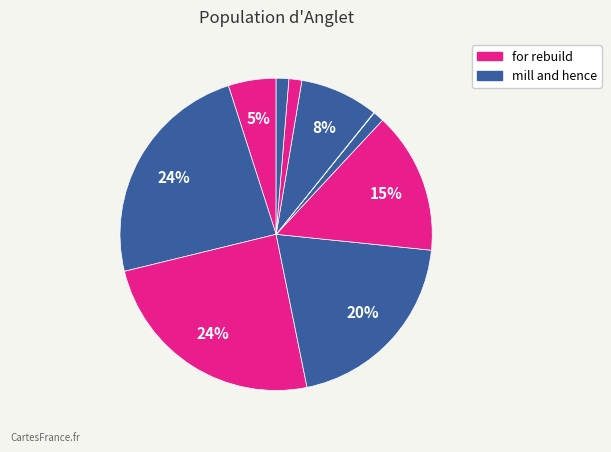

To the nearest percent, what is the average slice percentage?

10%